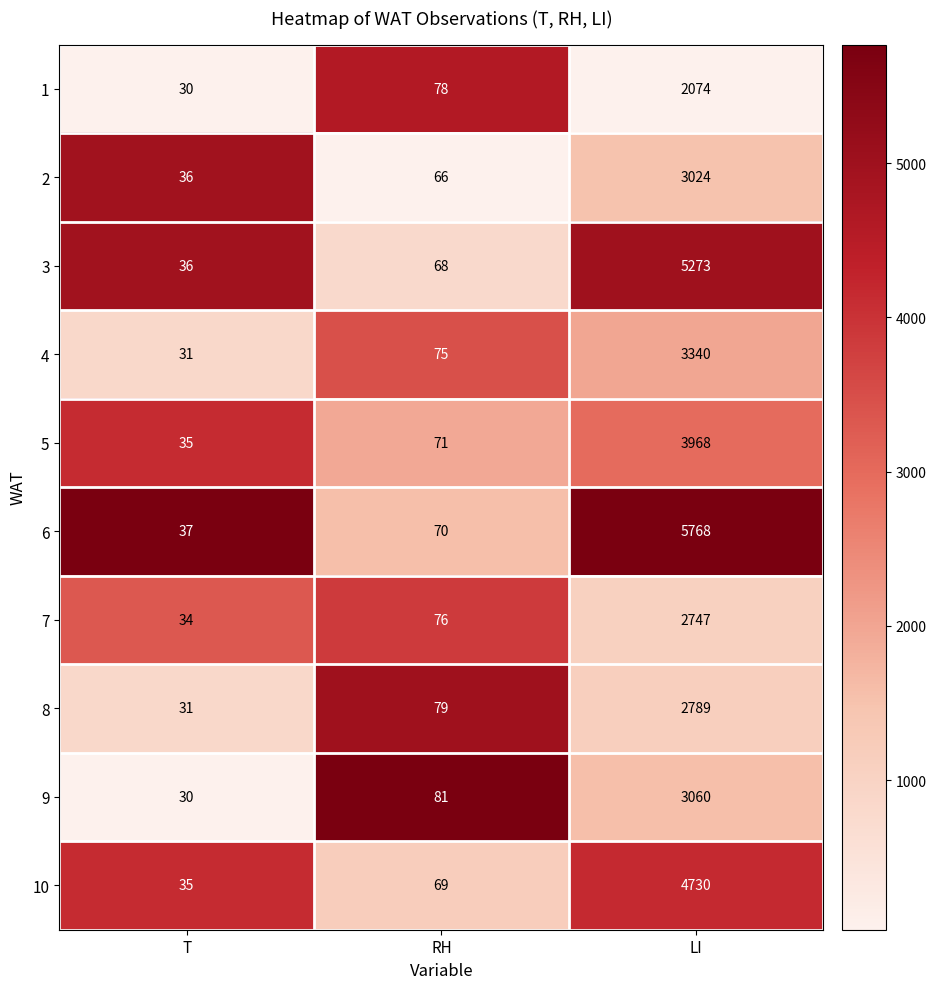

What is the difference between the highest and lowest values at RH?

15